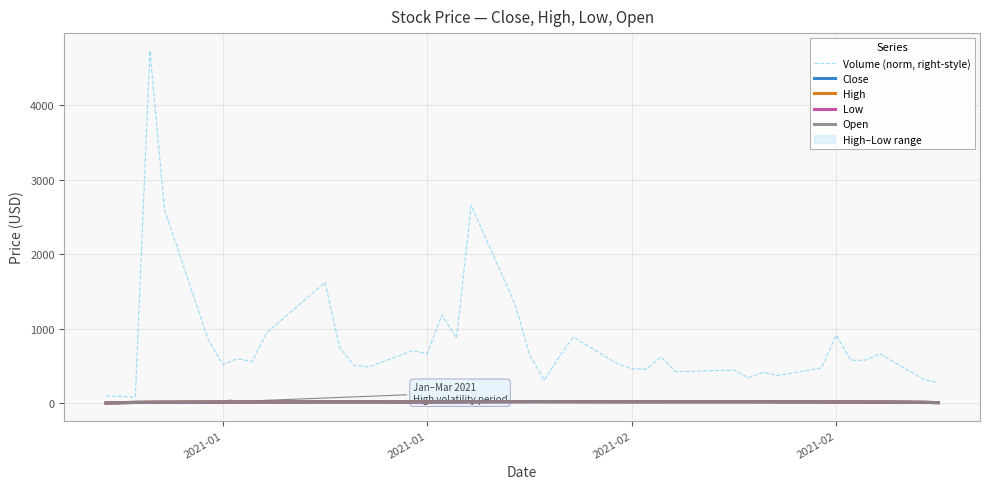

True or false: Close and High intersect in this chart.

False